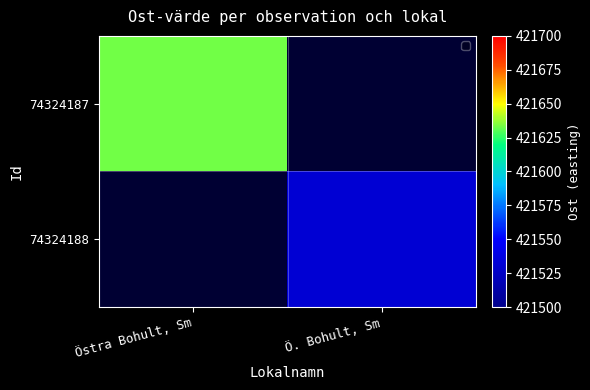

Is the value of 74324187 at Ö. Bohult, Sm greater than the value of 74324188 at Ö. Bohult, Sm?

No